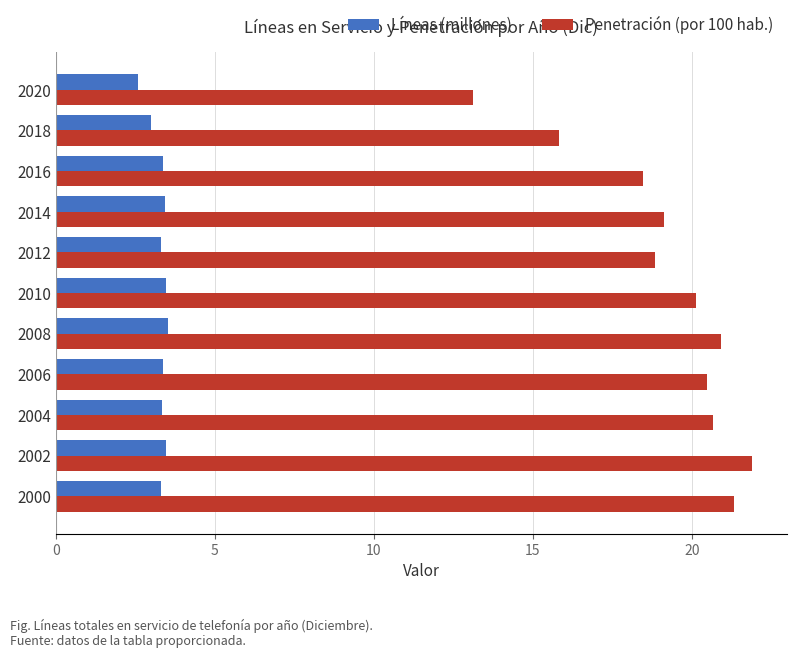

Which category has the highest value across all series?

2002